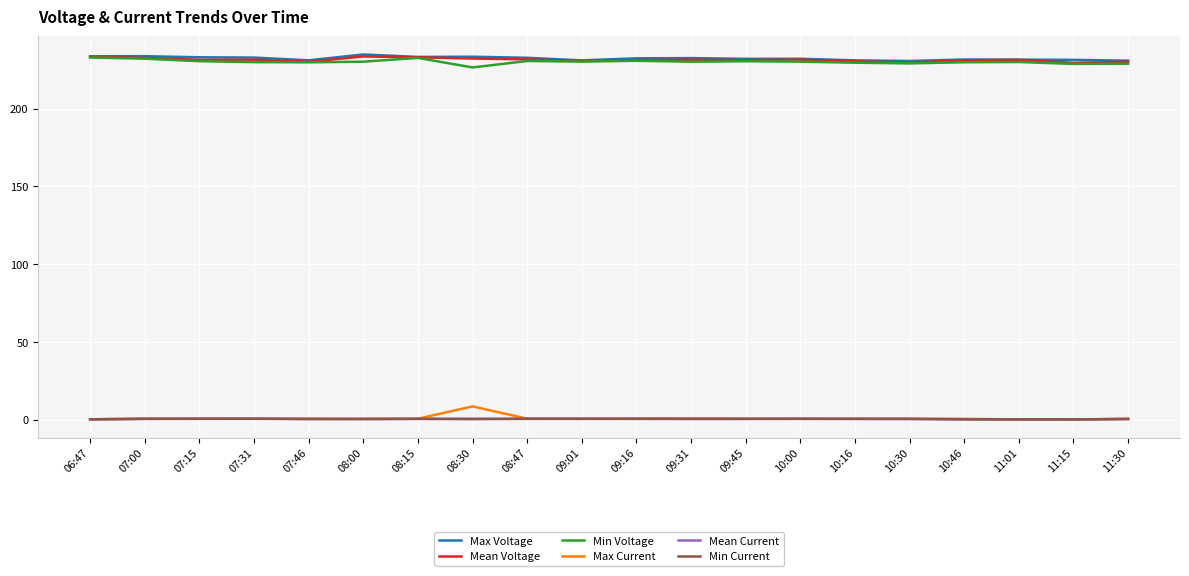

True or false: Min Current has more than 2 points higher than both neighbors.

True